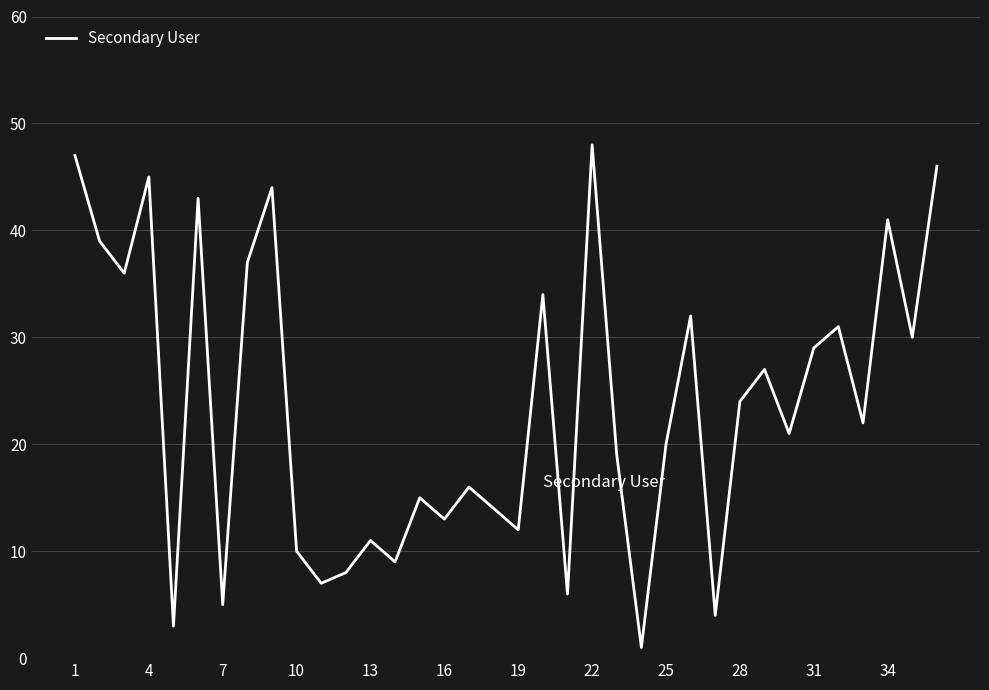

What is the difference between the maximum and minimum values?

47